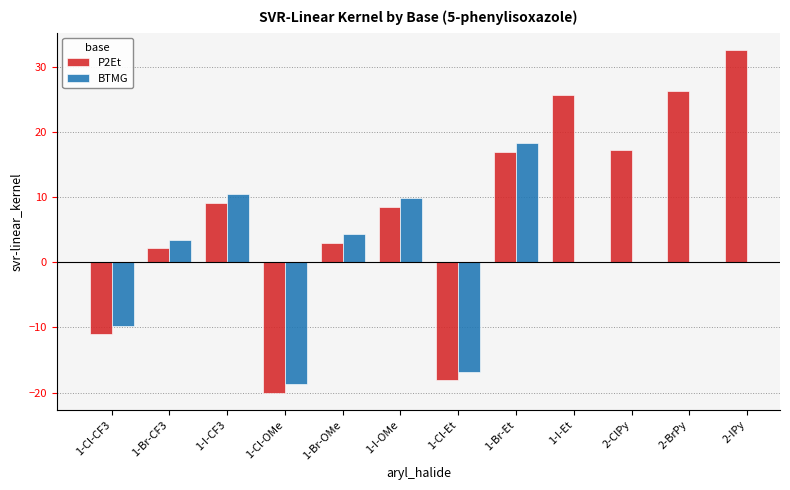

Is the value of BTMG at 1-I-OMe greater than the value of P2Et at 1-Cl-CF3?

Yes